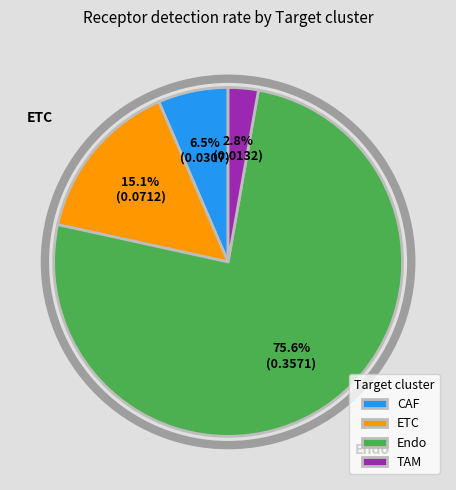

Is it true that TAM is 3% of the pie?

True